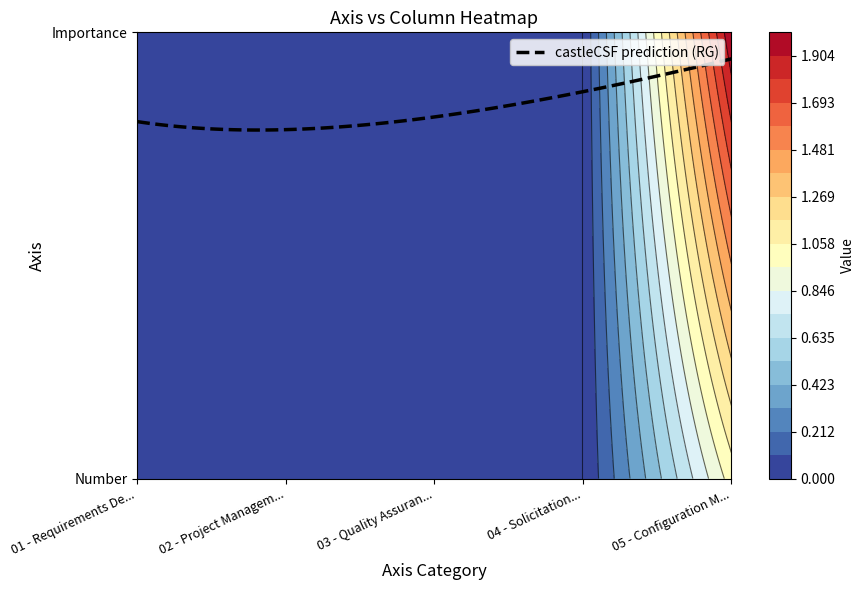

List the series in order of their peak value, lowest first.

Number, Importance